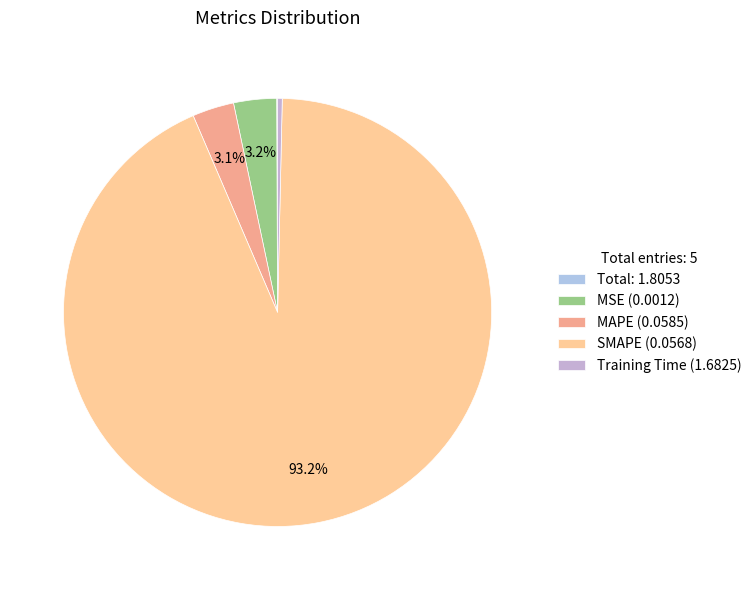

How many segments does this pie chart have?

5